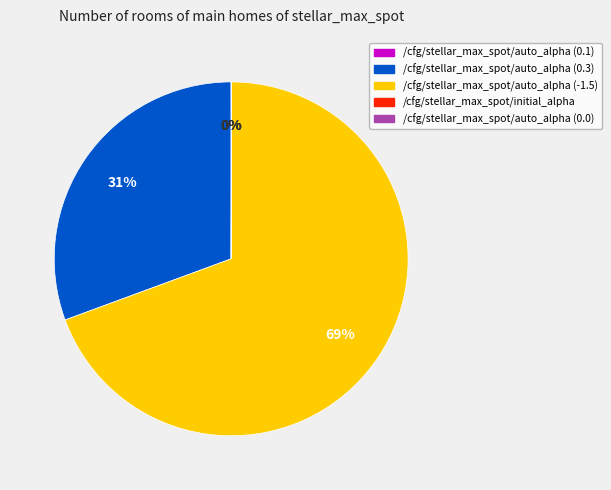

Which slice is the largest?

/cfg/stellar_max_spot/auto_alpha (-1.5)